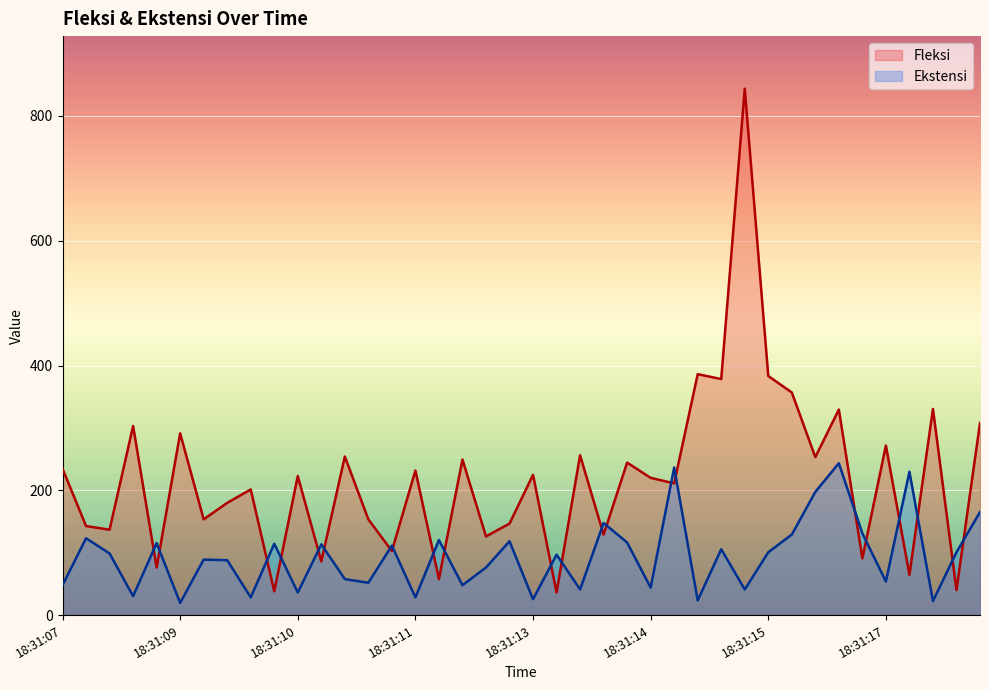

Reading left to right, list all the values displayed in this chart.

Fleksi: 234.6	142.7	136.8	303.0	76.2	291.3	153.5	179.9	201.4	38.1	222.9	86.0	254.2	153.5	102.6	231.7	57.7	249.3	126.1	146.6	224.8	36.2	256.1	129.0	244.4	219.9	211.1	386.1	378.3	843.6	383.2	356.8	253.2	329.4	90.9	271.8	64.5	330.4	40.1	307.9
Ekstensi: 47.9	123.2	98.7	30.3	115.3	19.6	89.0	88.0	28.4	114.4	36.2	113.4	57.7	51.8	111.4	28.4	120.2	47.9	76.2	118.3	25.4	96.8	41.1	147.6	116.3	44.0	236.6	23.5	105.6	41.1	100.7	129.0	197.5	243.4	131.0	53.8	229.7	22.5	100.7	165.2